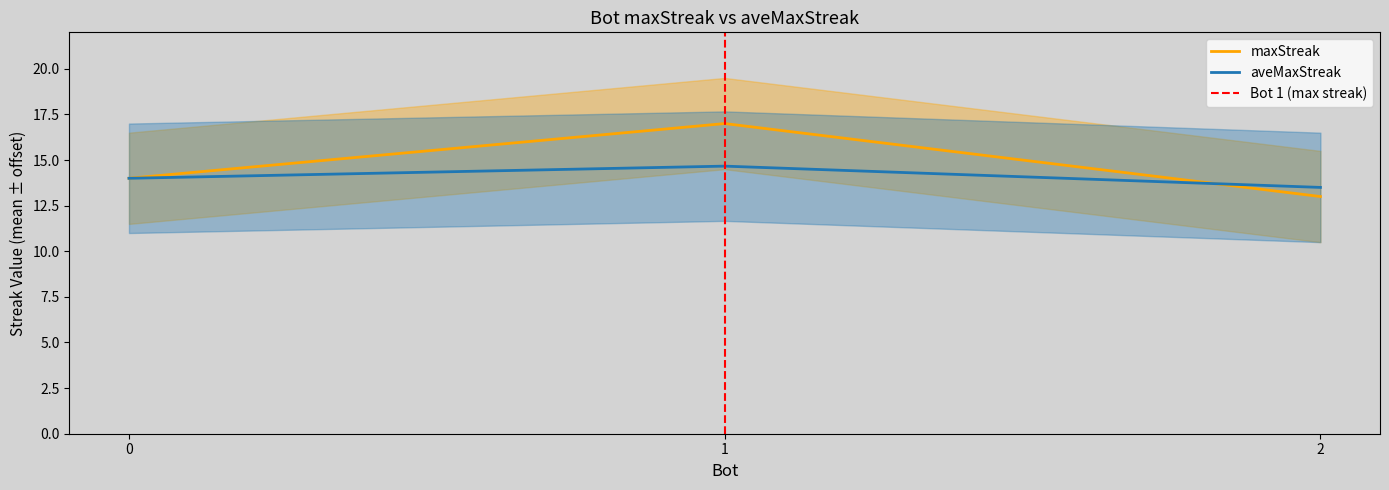

What is the value of the 3rd point from the left?

13